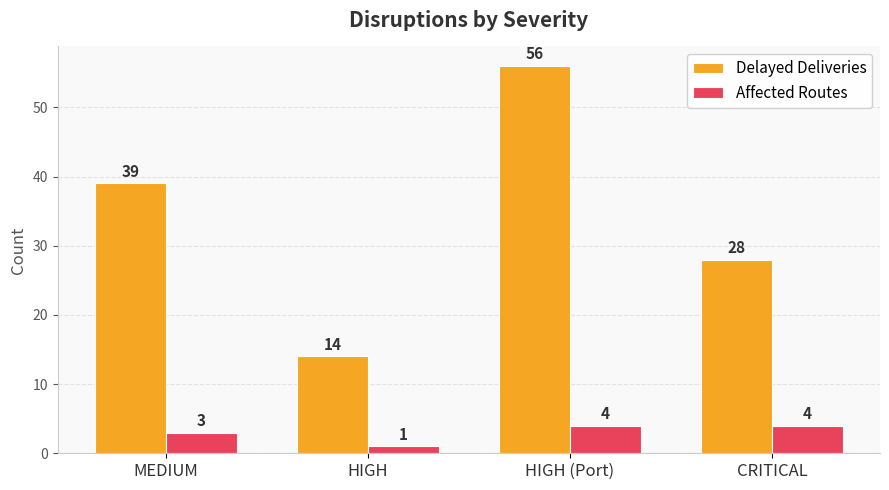

Reading left to right, list all the values displayed in this chart.

Delayed Deliveries: MEDIUM=39	HIGH=14	HIGH (Port)=56	CRITICAL=28
Affected Routes: MEDIUM=3	HIGH=1	HIGH (Port)=4	CRITICAL=4